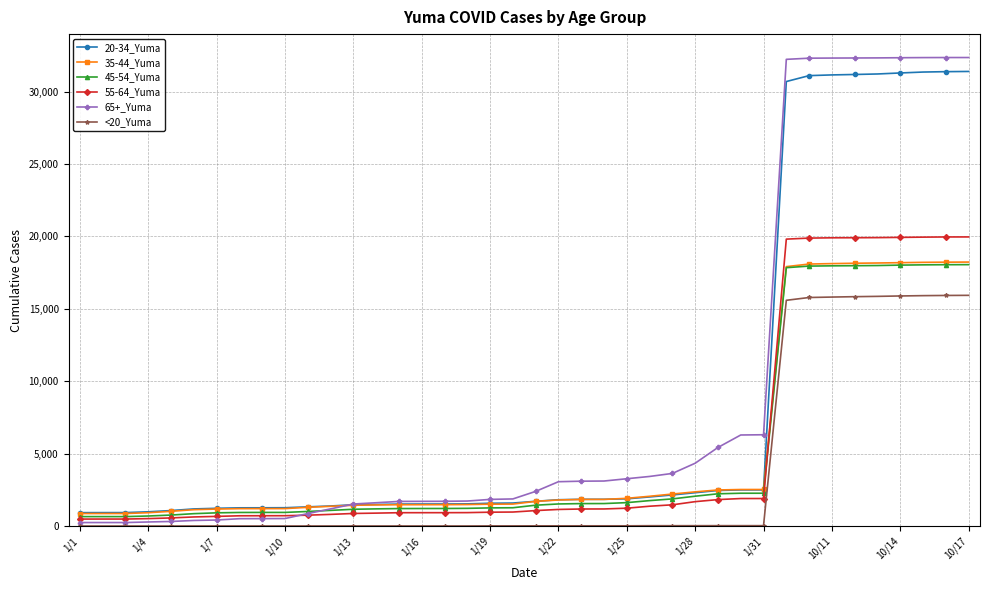

How many data points in 45-54_Yuma are less than 1443?

20